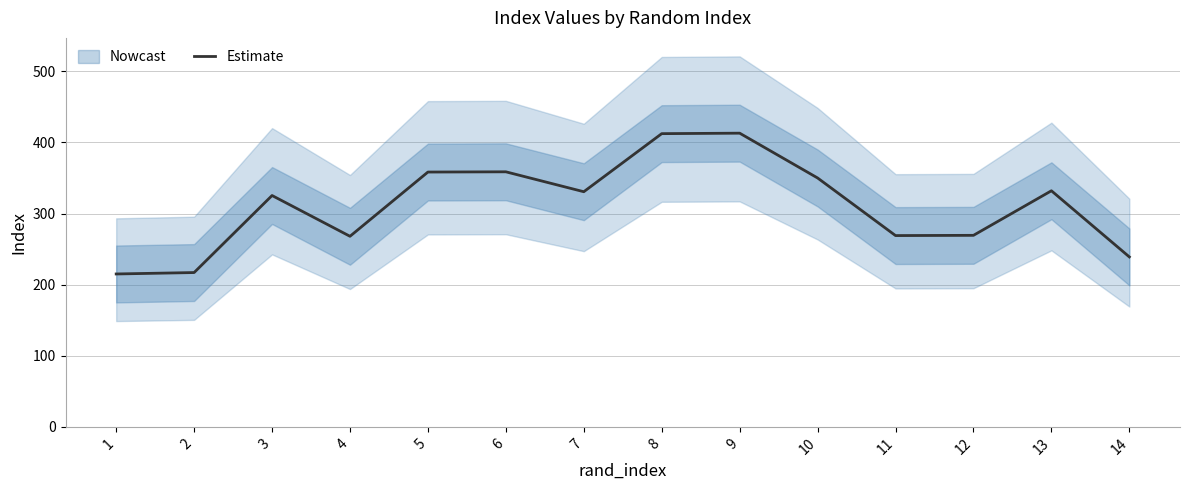

True or false: there are more than 1 points higher than both neighbors.

True